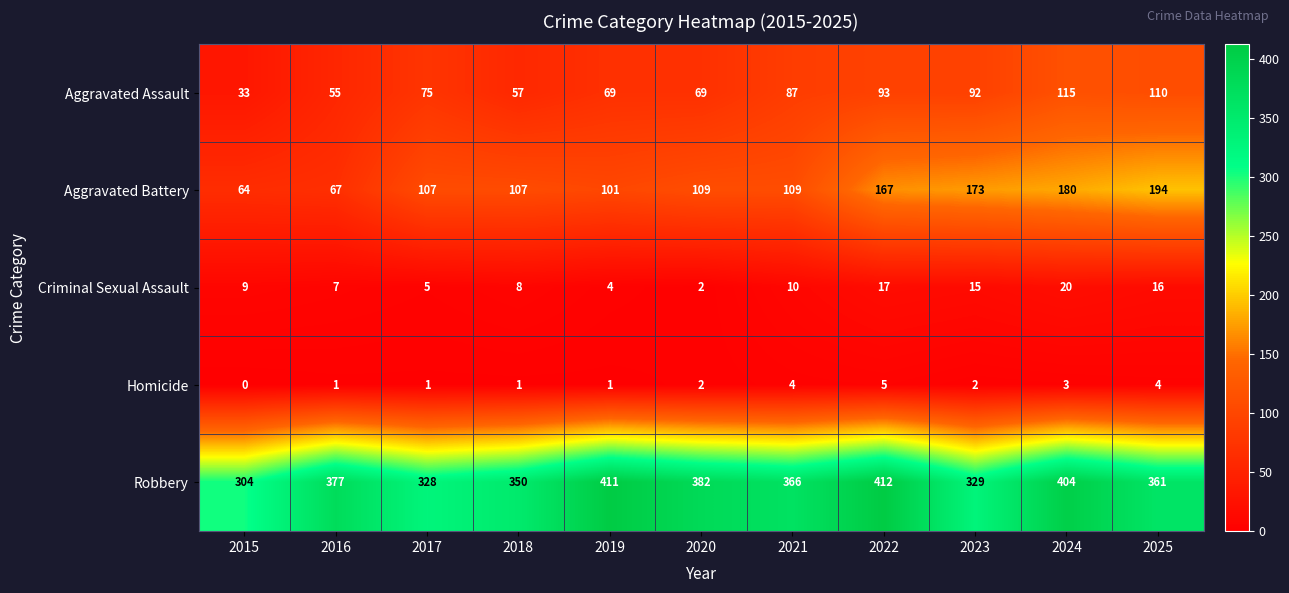

What is the average value of the Robbery series?

366